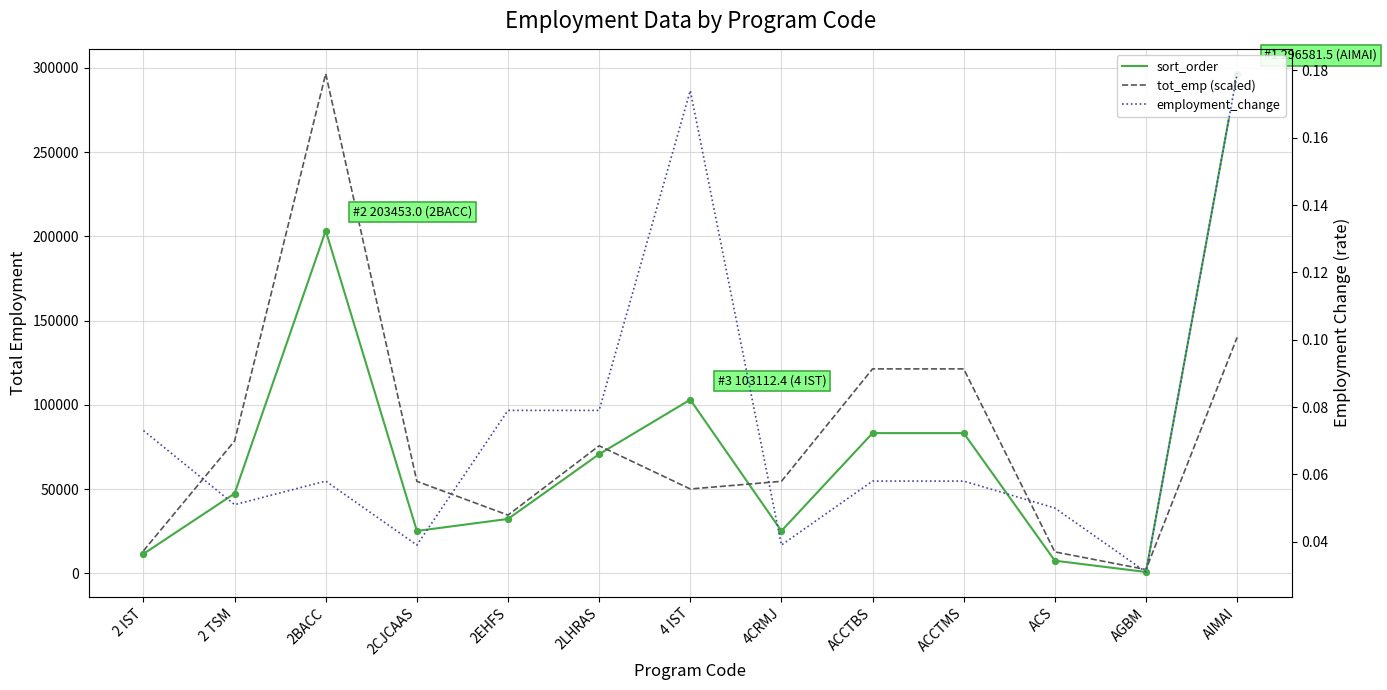

At how many categories does at least one series exceed 23417?

10